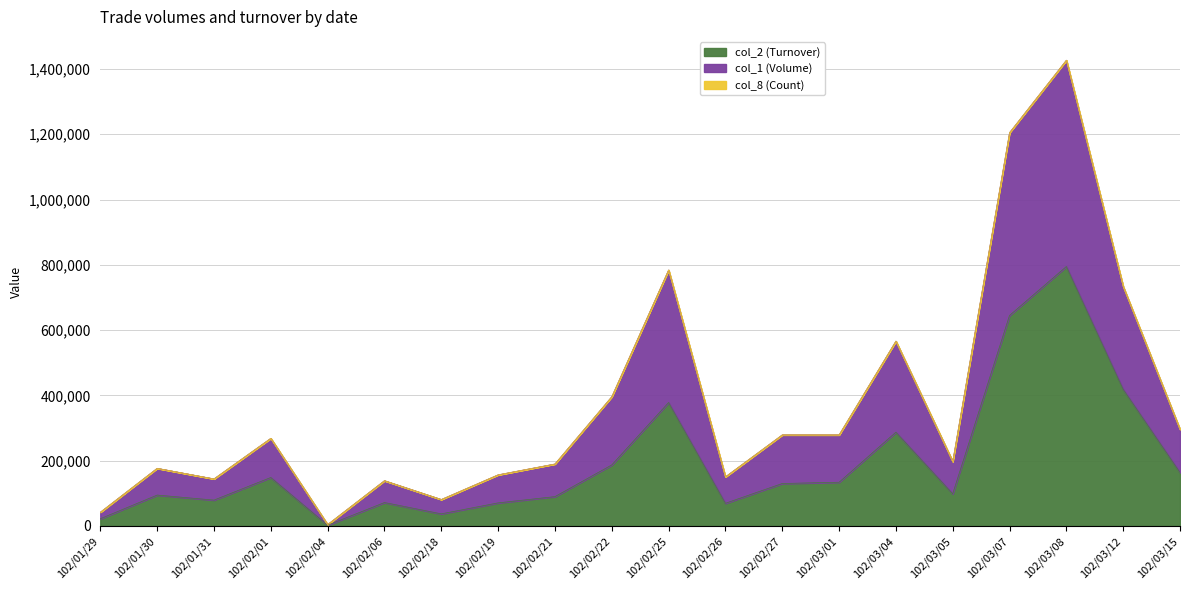

At which category is the sum across all series the highest?

102/03/08